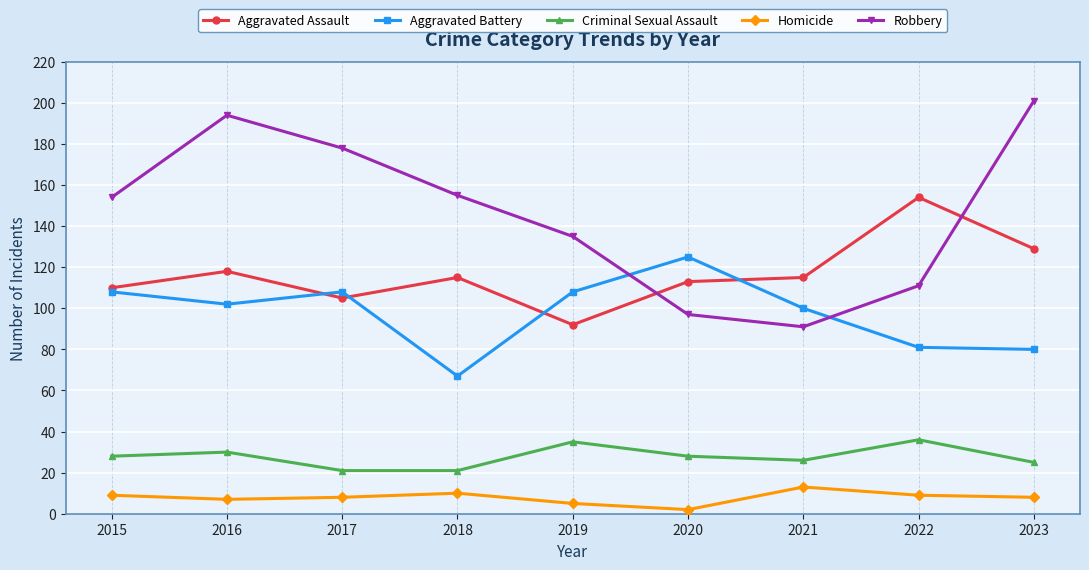

Is the value of Aggravated Battery at 2023 greater than the value of Homicide at 2023?

Yes